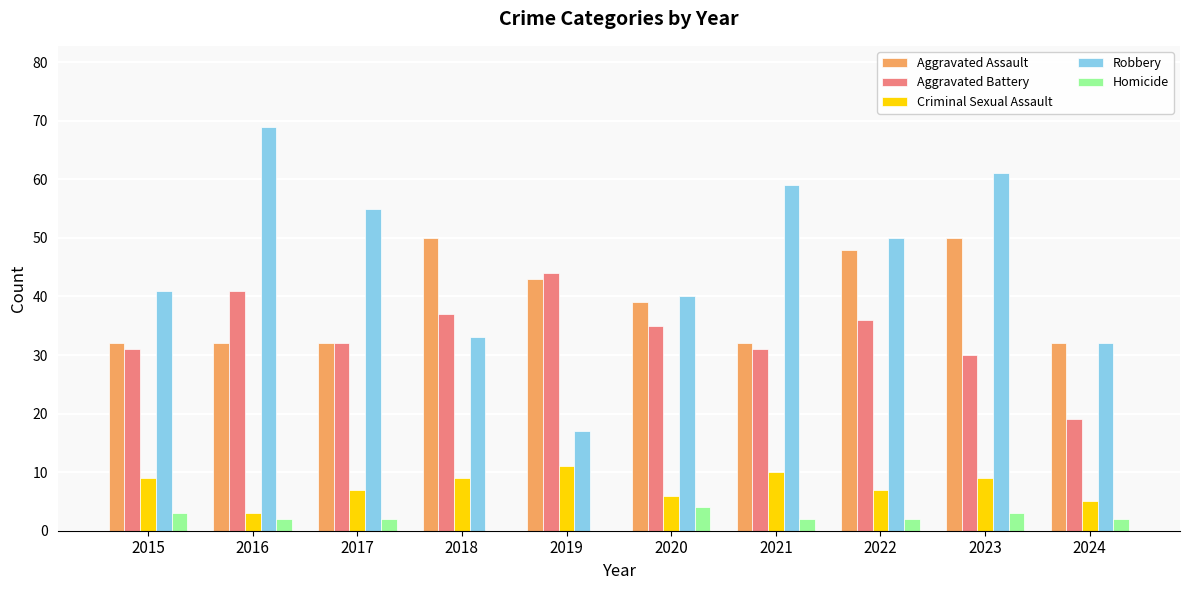

Is the value of Criminal Sexual Assault at 2015 greater than the value of Aggravated Battery at 2024?

No